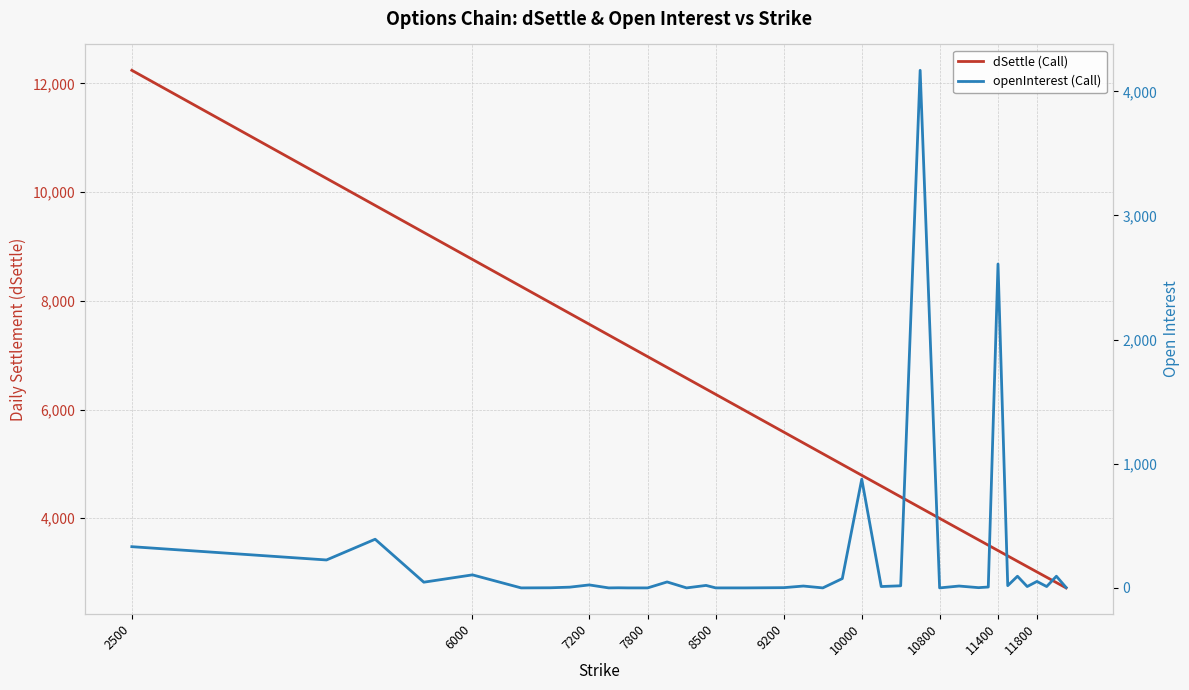

At which label does dSettle (Call) first exceed 5781?

2500